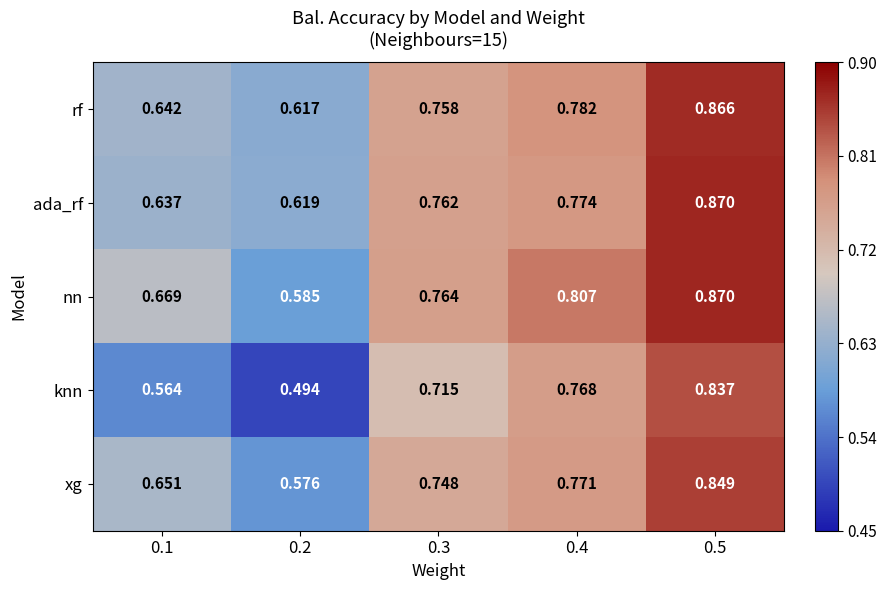

Is the value of xg at 0.5 greater than the value of rf at 0.5?

No